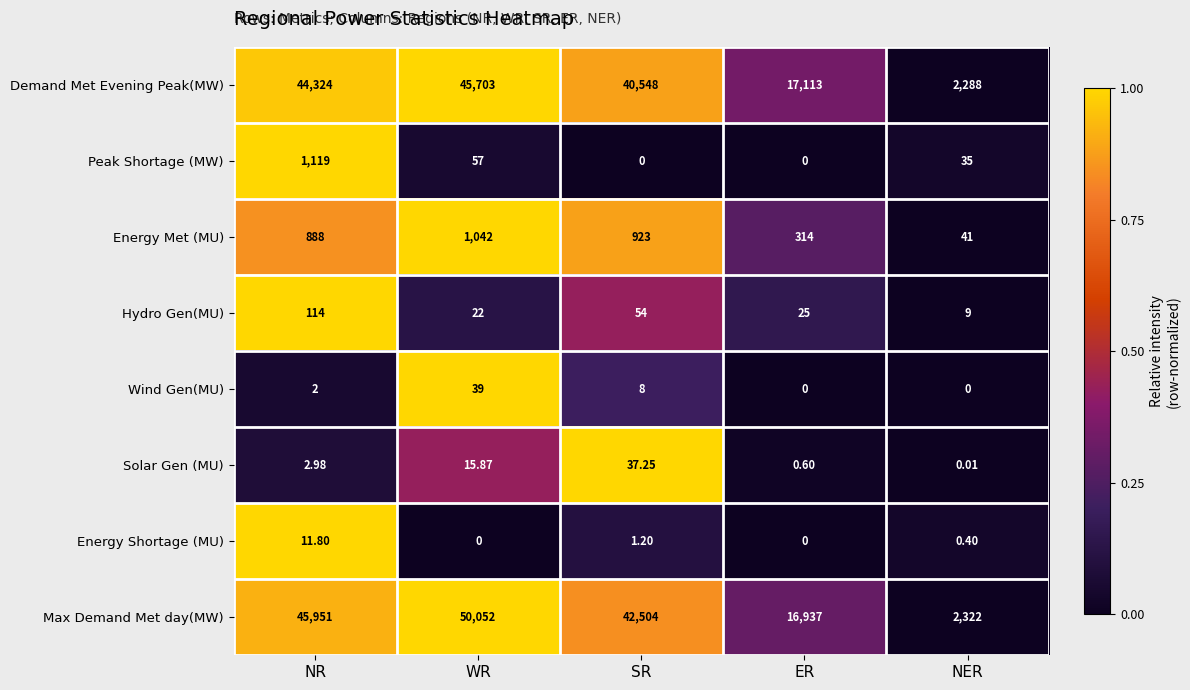

Which category has the highest value in the Peak Shortage (MW) series?

NR